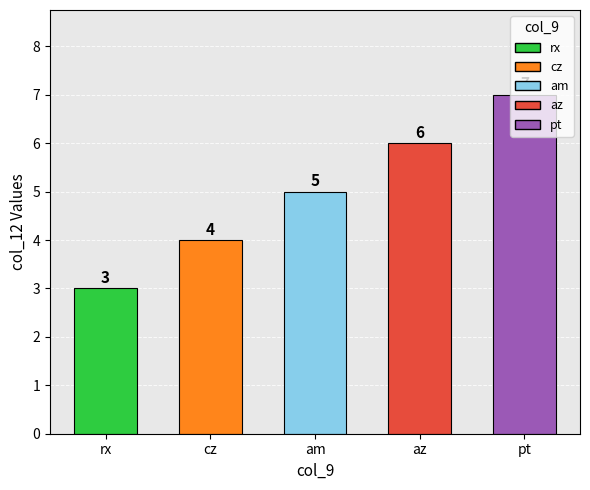

Reading left to right, what are all the values shown in this chart?

rx=3	cz=4	am=5	az=6	pt=7